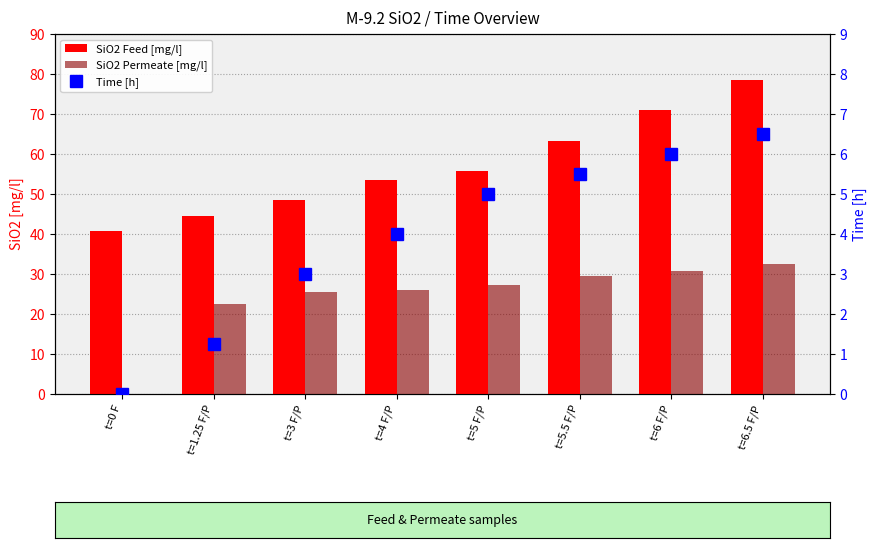

How many distinct data groups are displayed?

3